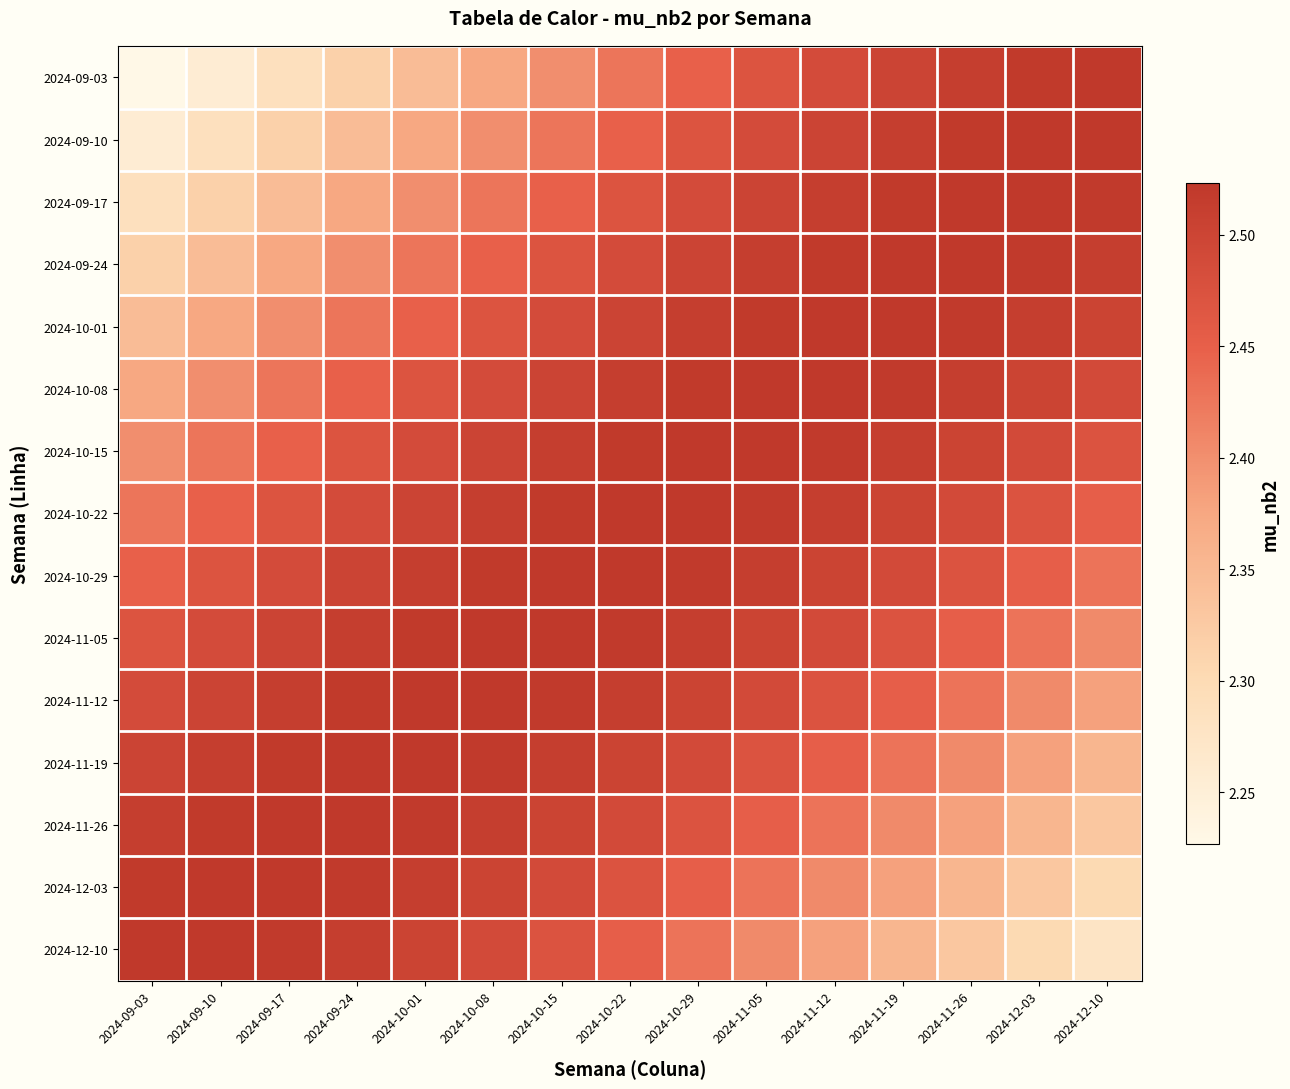

Reading left to right, extract all data points from this chart.

2024-09-03: 2024-09-03=2.2	2024-09-10=2.3	2024-09-17=2.3	2024-09-24=2.3	2024-10-01=2.3	2024-10-08=2.4	2024-10-15=2.4	2024-10-22=2.4	2024-10-29=2.4	2024-11-05=2.5	2024-11-12=2.5	2024-11-19=2.5	2024-11-26=2.5	2024-12-03=2.5	2024-12-10=2.5
2024-09-10: 2024-09-03=2.3	2024-09-10=2.3	2024-09-17=2.3	2024-09-24=2.3	2024-10-01=2.4	2024-10-08=2.4	2024-10-15=2.4	2024-10-22=2.4	2024-10-29=2.5	2024-11-05=2.5	2024-11-12=2.5	2024-11-19=2.5	2024-11-26=2.5	2024-12-03=2.5	2024-12-10=2.5
2024-09-17: 2024-09-03=2.3	2024-09-10=2.3	2024-09-17=2.3	2024-09-24=2.4	2024-10-01=2.4	2024-10-08=2.4	2024-10-15=2.4	2024-10-22=2.5	2024-10-29=2.5	2024-11-05=2.5	2024-11-12=2.5	2024-11-19=2.5	2024-11-26=2.5	2024-12-03=2.5	2024-12-10=2.5
2024-09-24: 2024-09-03=2.3	2024-09-10=2.3	2024-09-17=2.4	2024-09-24=2.4	2024-10-01=2.4	2024-10-08=2.4	2024-10-15=2.5	2024-10-22=2.5	2024-10-29=2.5	2024-11-05=2.5	2024-11-12=2.5	2024-11-19=2.5	2024-11-26=2.5	2024-12-03=2.5	2024-12-10=2.5
2024-10-01: 2024-09-03=2.3	2024-09-10=2.4	2024-09-17=2.4	2024-09-24=2.4	2024-10-01=2.4	2024-10-08=2.5	2024-10-15=2.5	2024-10-22=2.5	2024-10-29=2.5	2024-11-05=2.5	2024-11-12=2.5	2024-11-19=2.5	2024-11-26=2.5	2024-12-03=2.5	2024-12-10=2.5
2024-10-08: 2024-09-03=2.4	2024-09-10=2.4	2024-09-17=2.4	2024-09-24=2.4	2024-10-01=2.5	2024-10-08=2.5	2024-10-15=2.5	2024-10-22=2.5	2024-10-29=2.5	2024-11-05=2.5	2024-11-12=2.5	2024-11-19=2.5	2024-11-26=2.5	2024-12-03=2.5	2024-12-10=2.5
2024-10-15: 2024-09-03=2.4	2024-09-10=2.4	2024-09-17=2.4	2024-09-24=2.5	2024-10-01=2.5	2024-10-08=2.5	2024-10-15=2.5	2024-10-22=2.5	2024-10-29=2.5	2024-11-05=2.5	2024-11-12=2.5	2024-11-19=2.5	2024-11-26=2.5	2024-12-03=2.5	2024-12-10=2.5
2024-10-22: 2024-09-03=2.4	2024-09-10=2.4	2024-09-17=2.5	2024-09-24=2.5	2024-10-01=2.5	2024-10-08=2.5	2024-10-15=2.5	2024-10-22=2.5	2024-10-29=2.5	2024-11-05=2.5	2024-11-12=2.5	2024-11-19=2.5	2024-11-26=2.5	2024-12-03=2.5	2024-12-10=2.5
2024-10-29: 2024-09-03=2.4	2024-09-10=2.5	2024-09-17=2.5	2024-09-24=2.5	2024-10-01=2.5	2024-10-08=2.5	2024-10-15=2.5	2024-10-22=2.5	2024-10-29=2.5	2024-11-05=2.5	2024-11-12=2.5	2024-11-19=2.5	2024-11-26=2.5	2024-12-03=2.5	2024-12-10=2.4
2024-11-05: 2024-09-03=2.5	2024-09-10=2.5	2024-09-17=2.5	2024-09-24=2.5	2024-10-01=2.5	2024-10-08=2.5	2024-10-15=2.5	2024-10-22=2.5	2024-10-29=2.5	2024-11-05=2.5	2024-11-12=2.5	2024-11-19=2.5	2024-11-26=2.5	2024-12-03=2.4	2024-12-10=2.4
2024-11-12: 2024-09-03=2.5	2024-09-10=2.5	2024-09-17=2.5	2024-09-24=2.5	2024-10-01=2.5	2024-10-08=2.5	2024-10-15=2.5	2024-10-22=2.5	2024-10-29=2.5	2024-11-05=2.5	2024-11-12=2.5	2024-11-19=2.5	2024-11-26=2.4	2024-12-03=2.4	2024-12-10=2.4
2024-11-19: 2024-09-03=2.5	2024-09-10=2.5	2024-09-17=2.5	2024-09-24=2.5	2024-10-01=2.5	2024-10-08=2.5	2024-10-15=2.5	2024-10-22=2.5	2024-10-29=2.5	2024-11-05=2.5	2024-11-12=2.5	2024-11-19=2.4	2024-11-26=2.4	2024-12-03=2.4	2024-12-10=2.4
2024-11-26: 2024-09-03=2.5	2024-09-10=2.5	2024-09-17=2.5	2024-09-24=2.5	2024-10-01=2.5	2024-10-08=2.5	2024-10-15=2.5	2024-10-22=2.5	2024-10-29=2.5	2024-11-05=2.5	2024-11-12=2.4	2024-11-19=2.4	2024-11-26=2.4	2024-12-03=2.4	2024-12-10=2.3
2024-12-03: 2024-09-03=2.5	2024-09-10=2.5	2024-09-17=2.5	2024-09-24=2.5	2024-10-01=2.5	2024-10-08=2.5	2024-10-15=2.5	2024-10-22=2.5	2024-10-29=2.5	2024-11-05=2.4	2024-11-12=2.4	2024-11-19=2.4	2024-11-26=2.4	2024-12-03=2.3	2024-12-10=2.3
2024-12-10: 2024-09-03=2.5	2024-09-10=2.5	2024-09-17=2.5	2024-09-24=2.5	2024-10-01=2.5	2024-10-08=2.5	2024-10-15=2.5	2024-10-22=2.5	2024-10-29=2.4	2024-11-05=2.4	2024-11-12=2.4	2024-11-19=2.4	2024-11-26=2.3	2024-12-03=2.3	2024-12-10=2.3